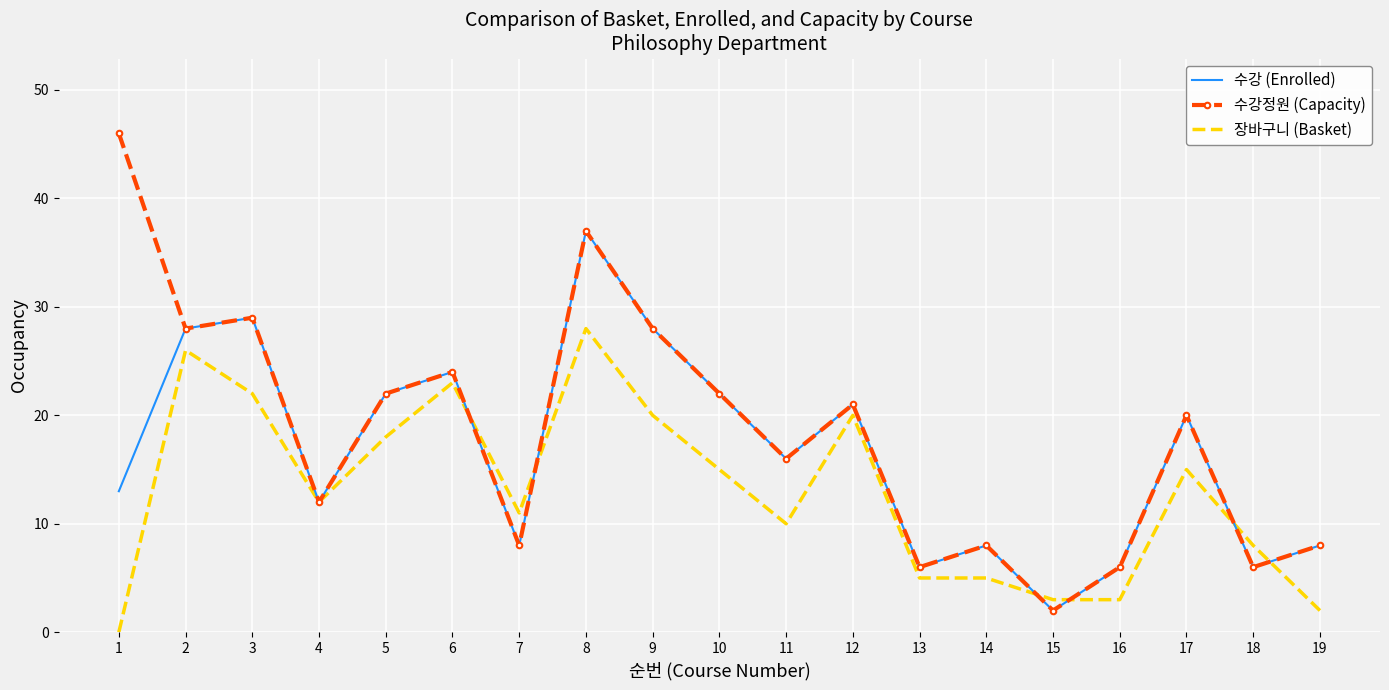

Which series changed the most between 1 and 2?

장바구니 (Basket)